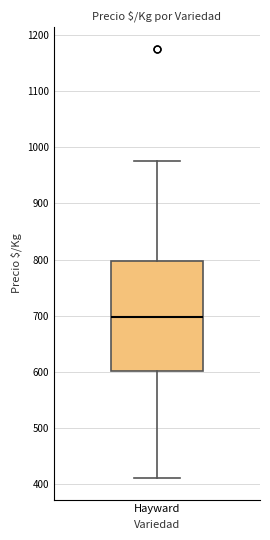

Transcribe this box plot: give where the median line is, the range the box spans, and where the two whiskers end, as read against the y-axis. The values are not printed on the chart, so give them approximately, as read against the axis.

median 700, box 600 to 800, whiskers 410 to 980